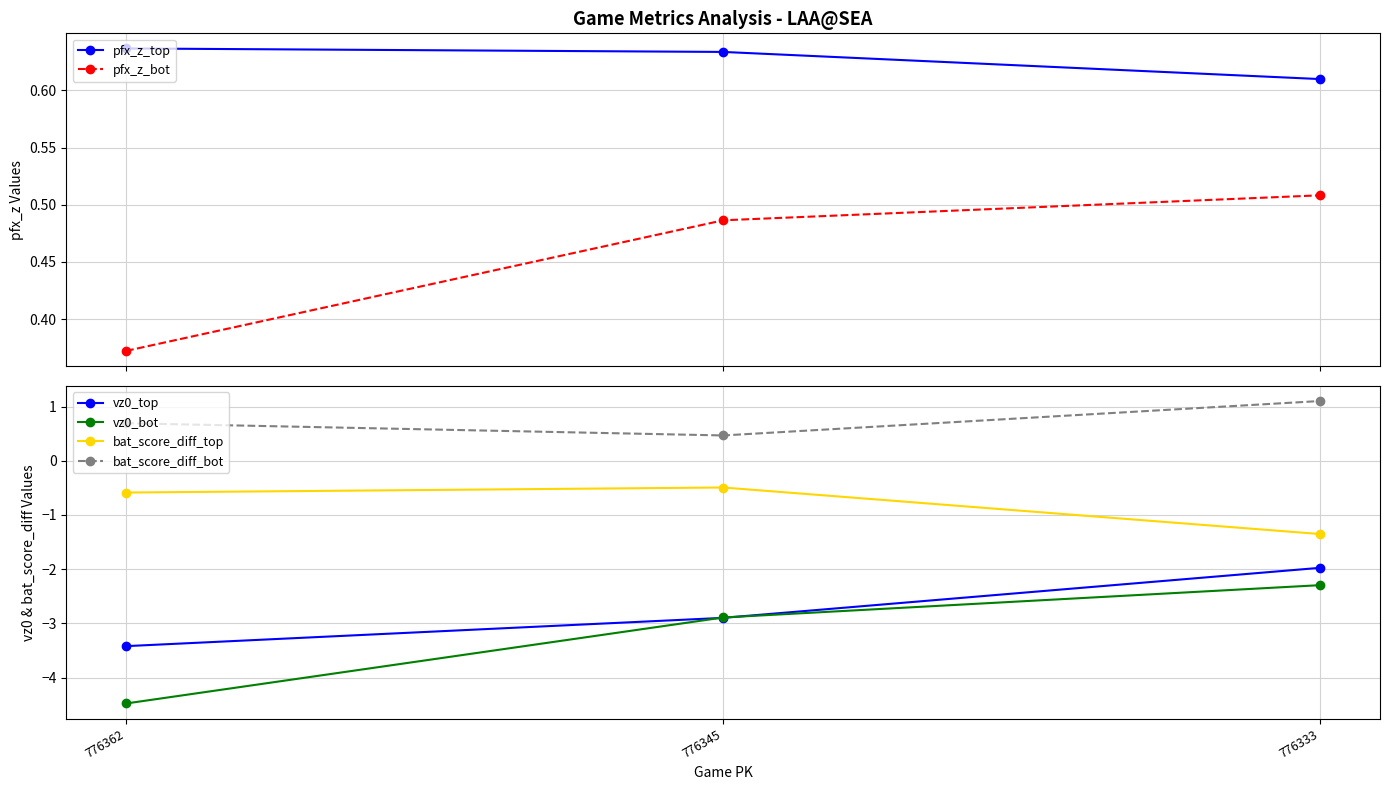

What is the difference between the maximum and second lowest values in the vz0_bot series?

0.6